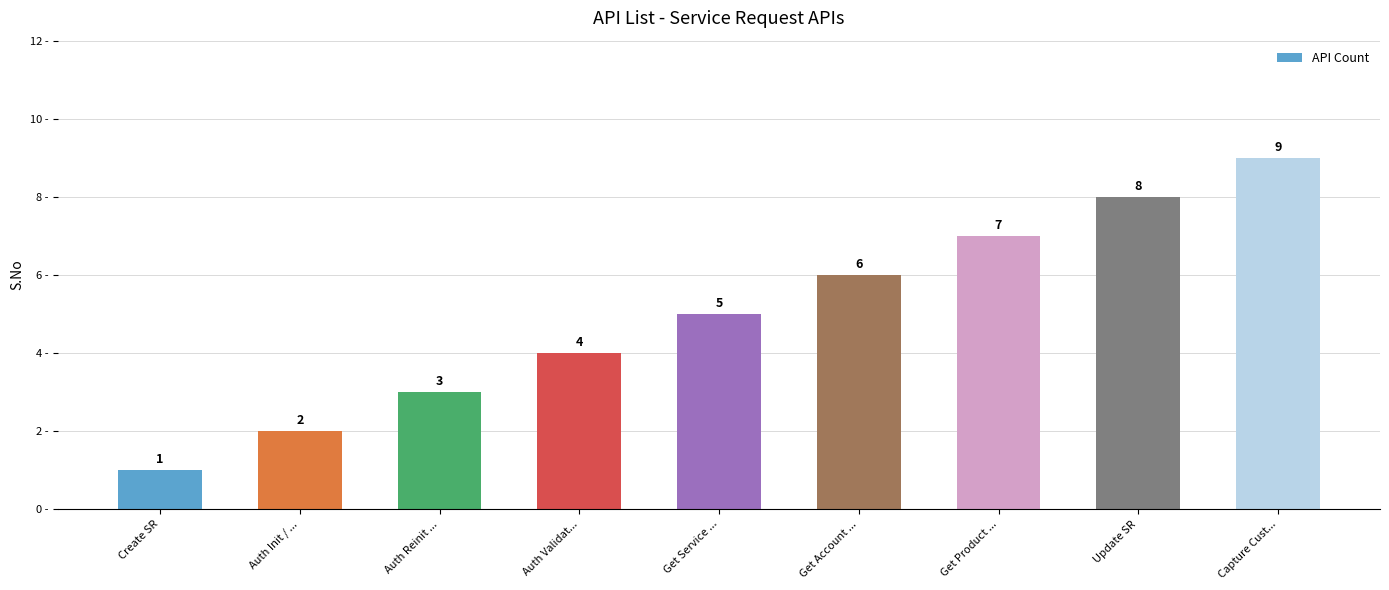

What is the difference between the values at Capture Cust... and Get Account ...?

3